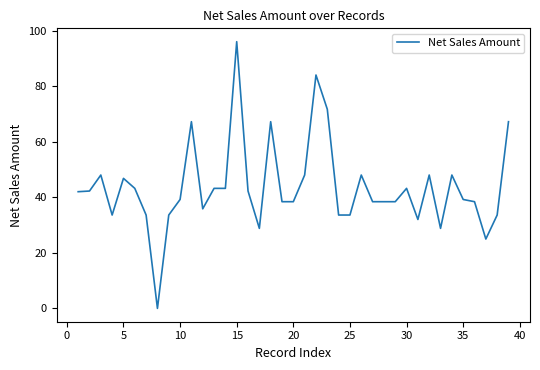

Is this an area chart (filled region under the line)?

No